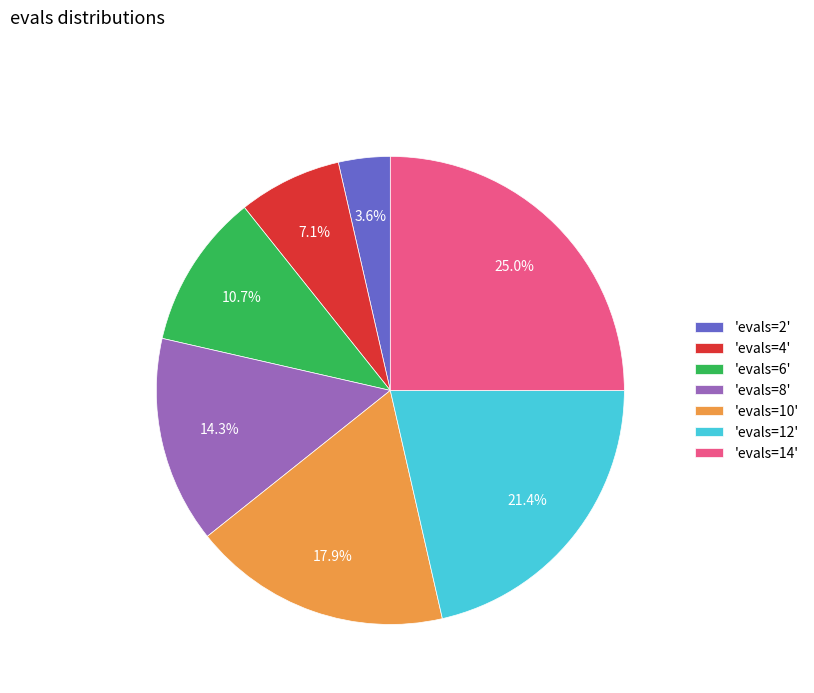

Approximately how many times larger is the value at 'evals=10' compared to 'evals=4'?

2.5